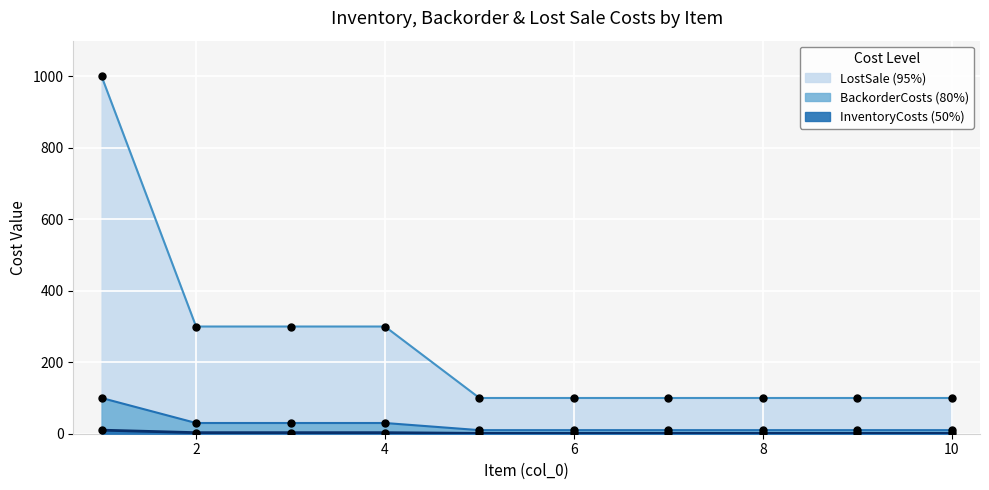

What are all the series names shown in the legend?

InventoryCosts, BackorderCosts, LostSale